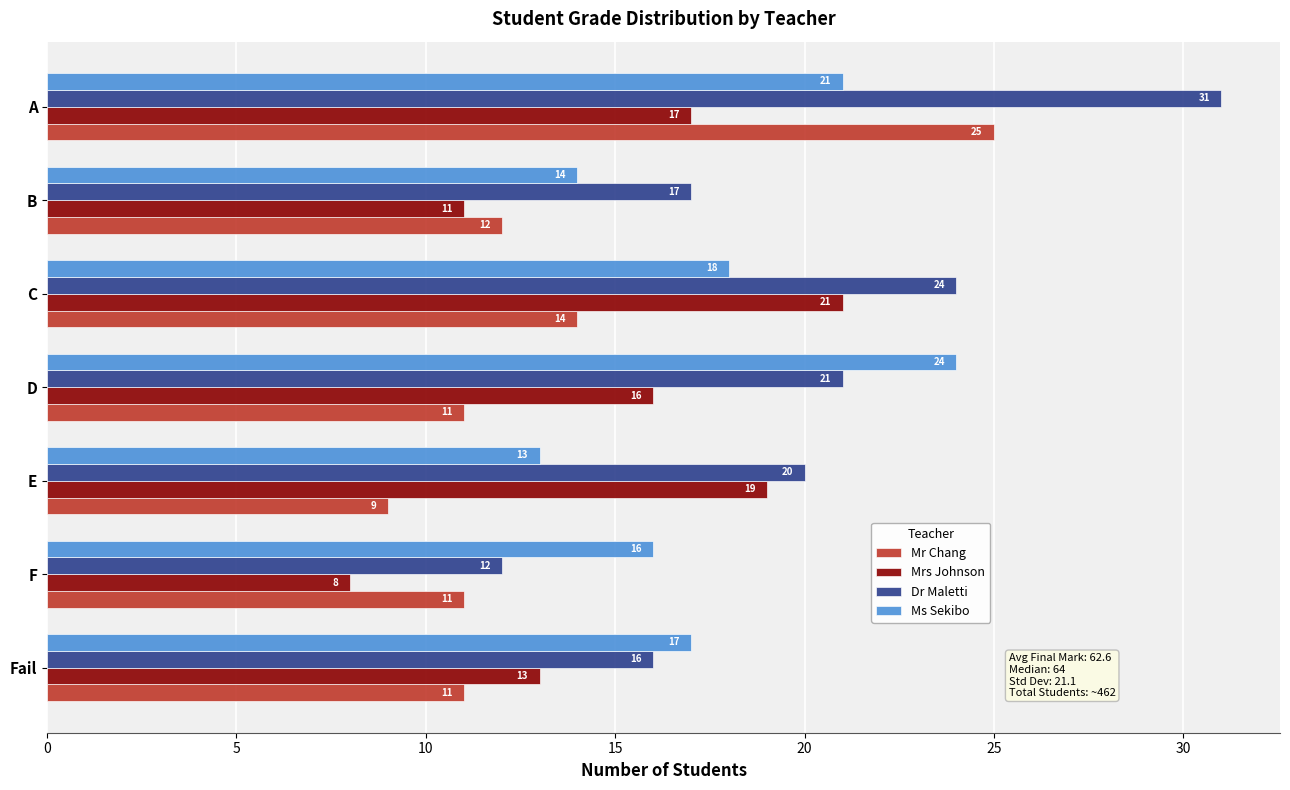

What is the difference between the second highest and minimum values in the Dr Maletti series?

12